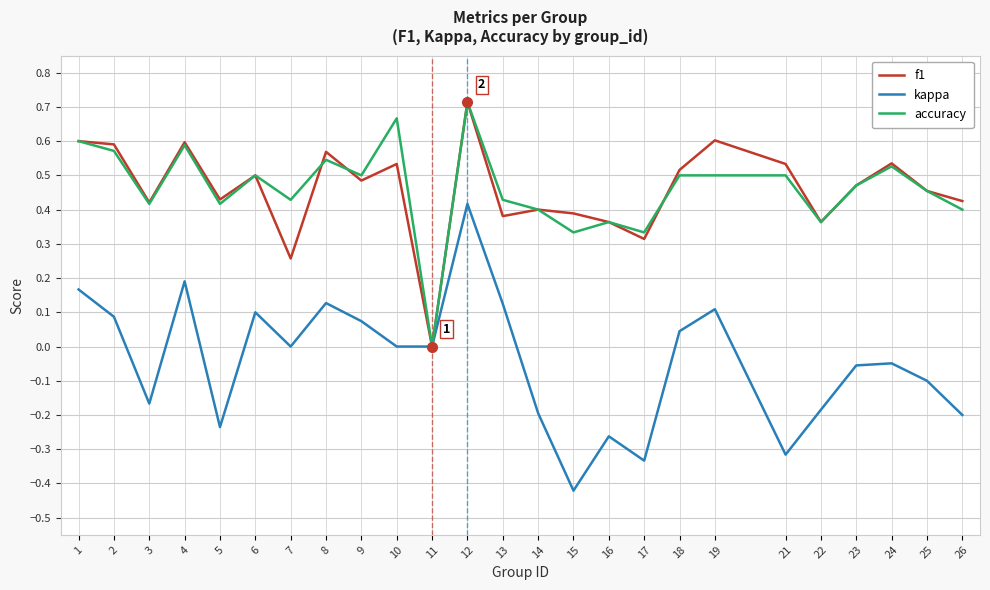

The kappa series shows 0.0 at 7. True or false?

True